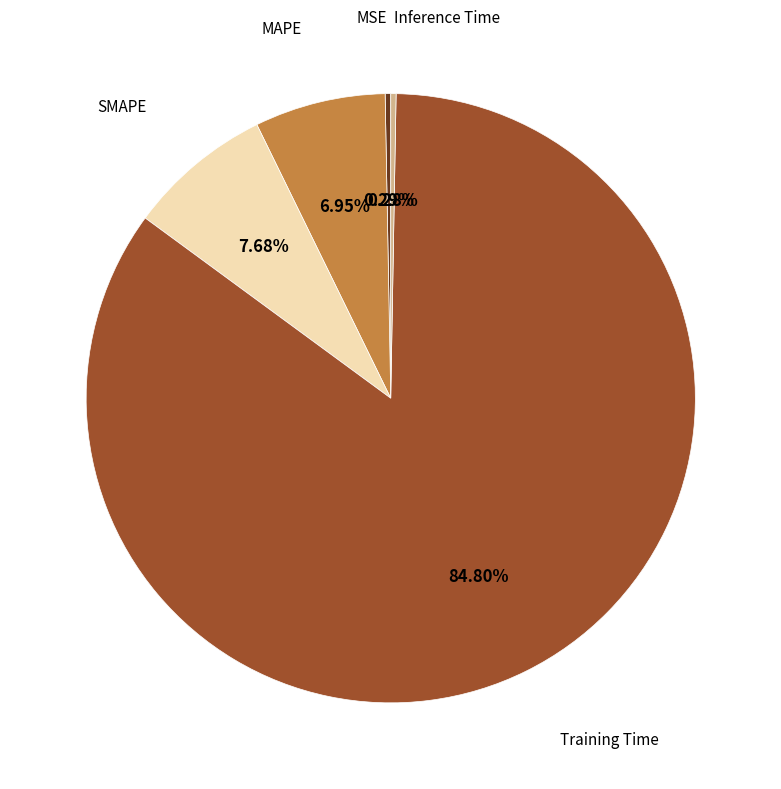

To the nearest percent, what is the difference between the largest and smallest slice percentages?

85%